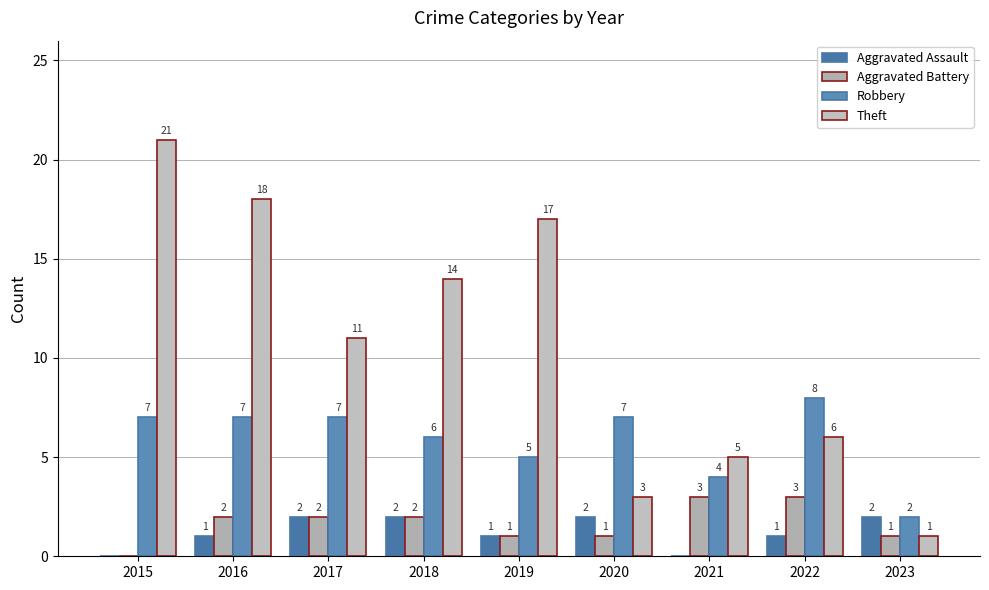

Which series has the largest total across all categories?

Theft